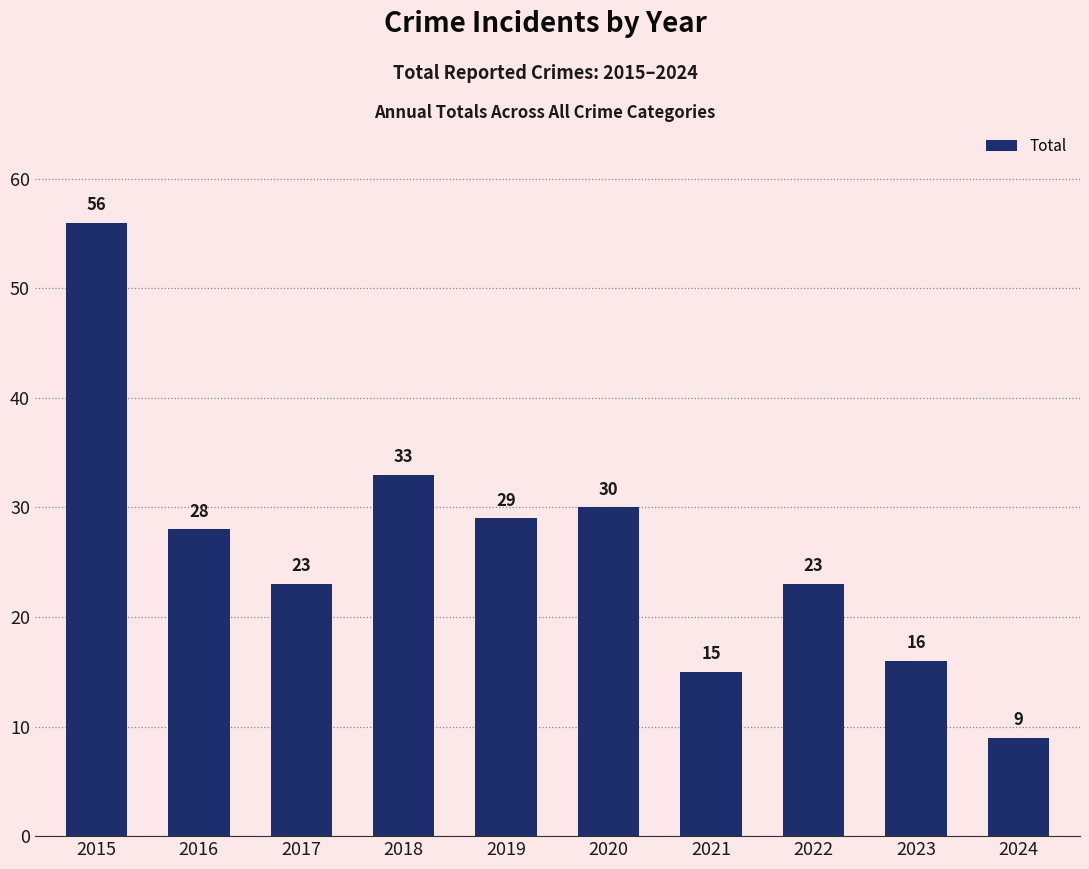

What is the change in value from 2016 to 2018?

+5